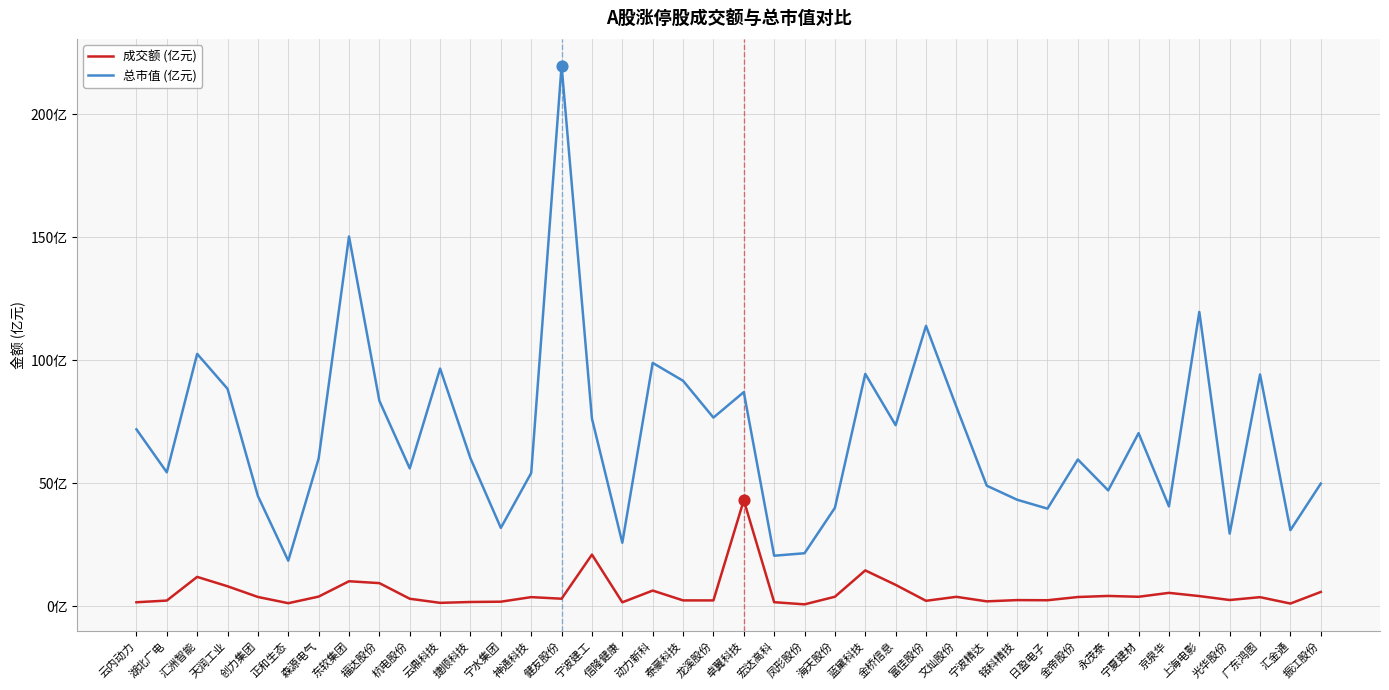

At how many categories does at least one series exceed 111?

4